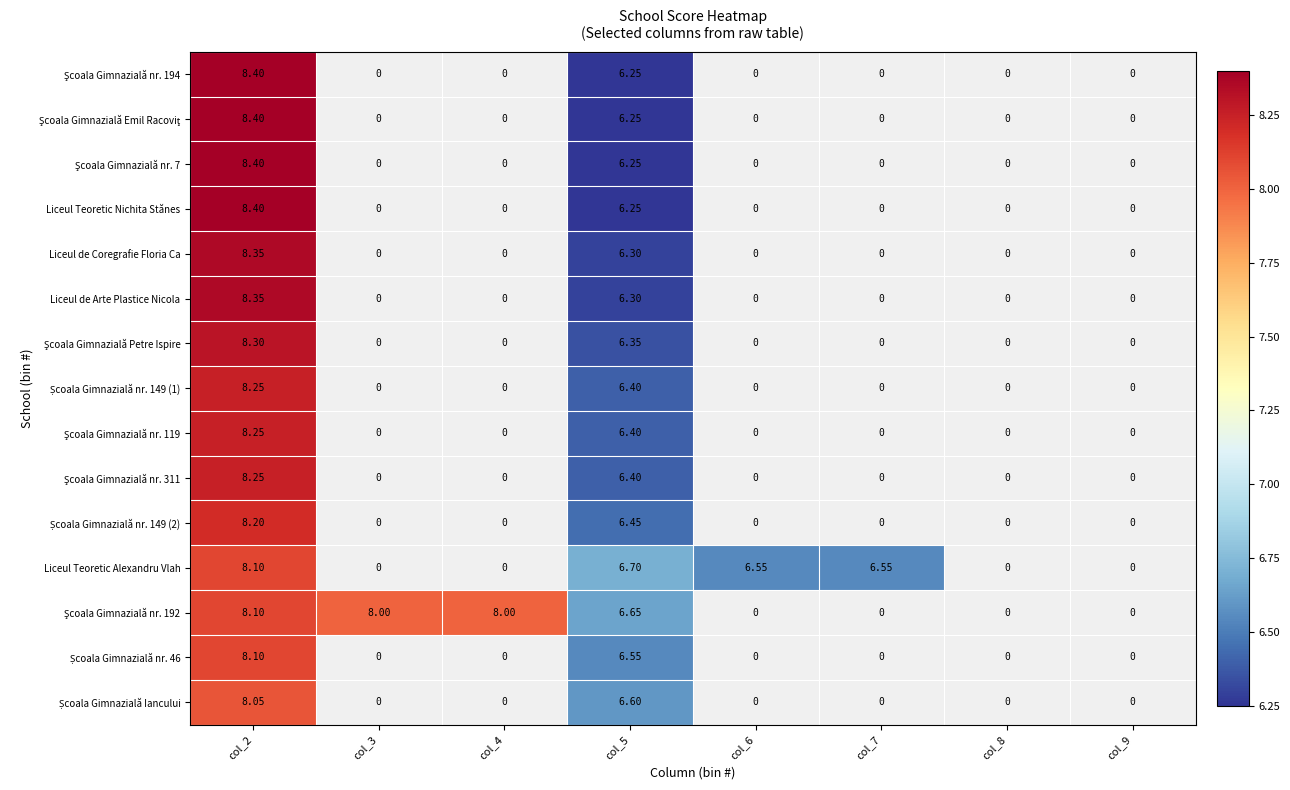

At which category does the chart reach its minimum across all series?

col_5